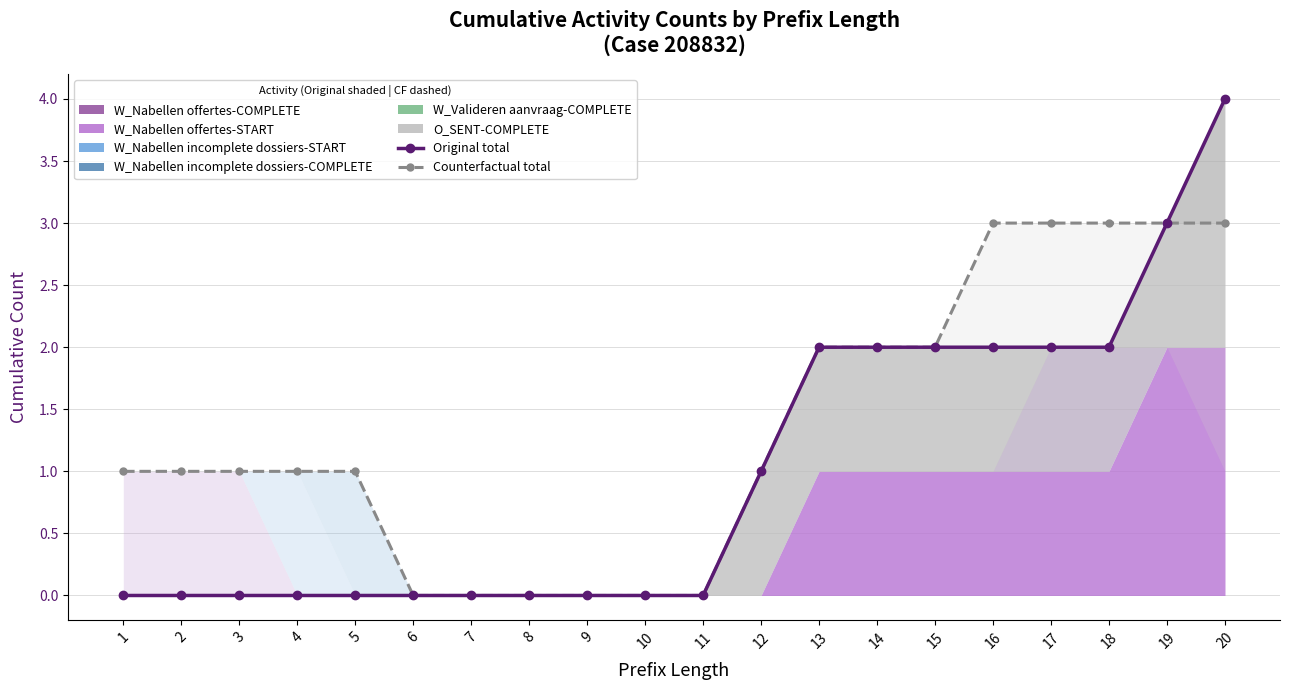

True or false: Original total and Counterfactual total intersect in this chart.

False